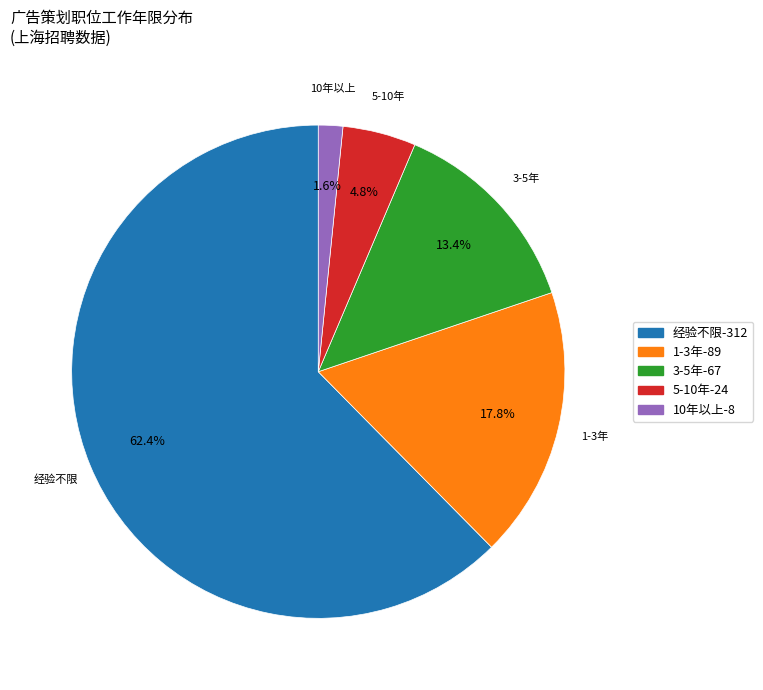

To the nearest percent, what is the combined percentage of 1-3年 and 经验不限?

80%